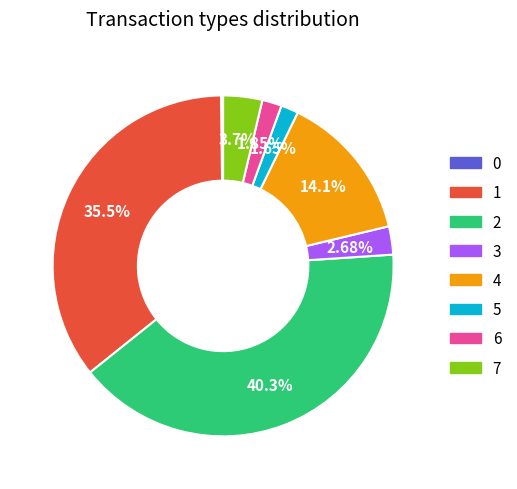

Does any single category account for the majority?

No